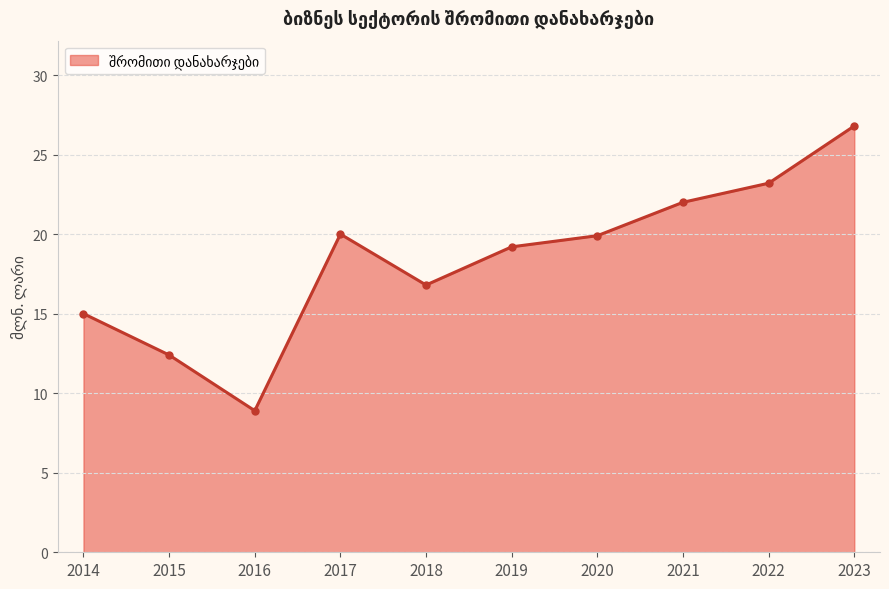

Is it true that the value at 2020 is 6.0?

False